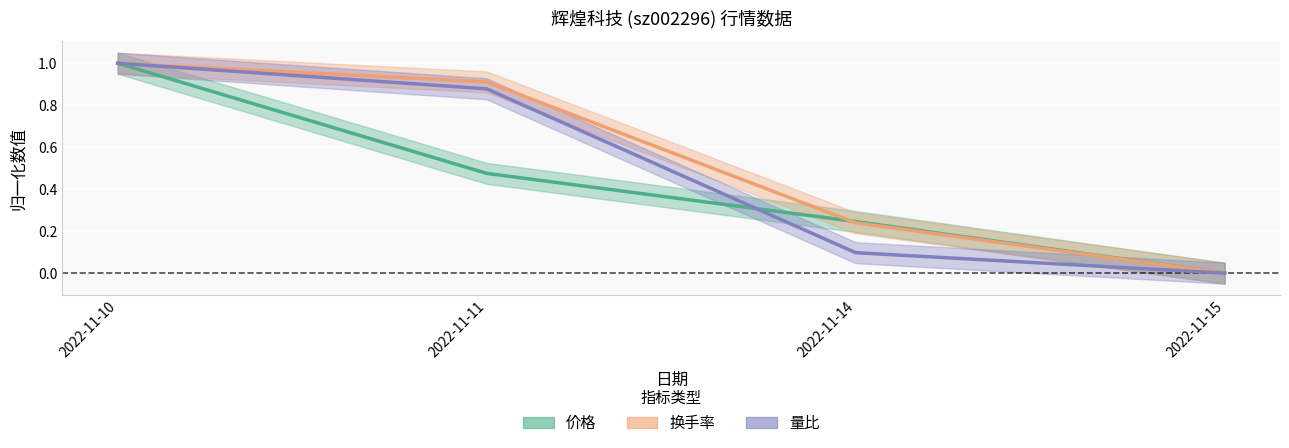

Reading left to right, transcribe all the data shown in this chart.

价格: 1.0	0.5	0.2	0.0
量比: 1.0	0.9	0.1	0.0
换手率: 1.0	0.9	0.2	0.0